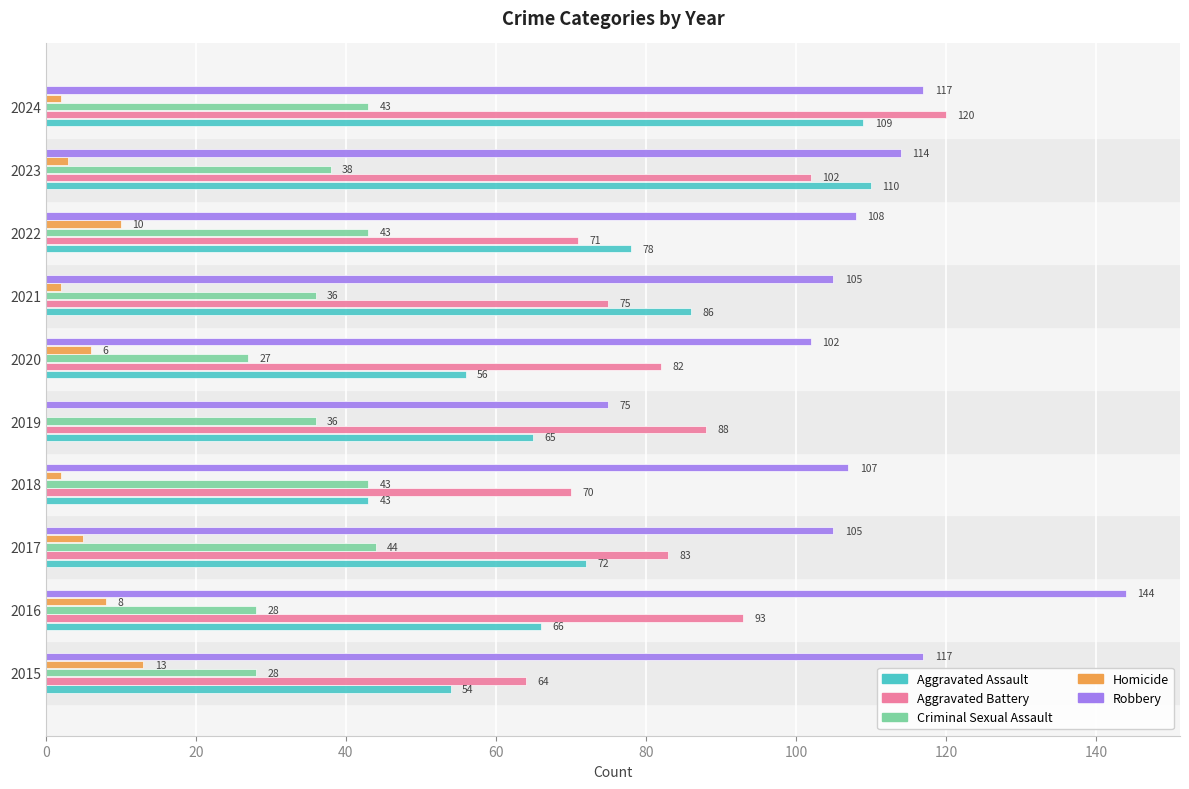

Is the value of Robbery at 2017 greater than the value of Aggravated Assault at 2017?

Yes